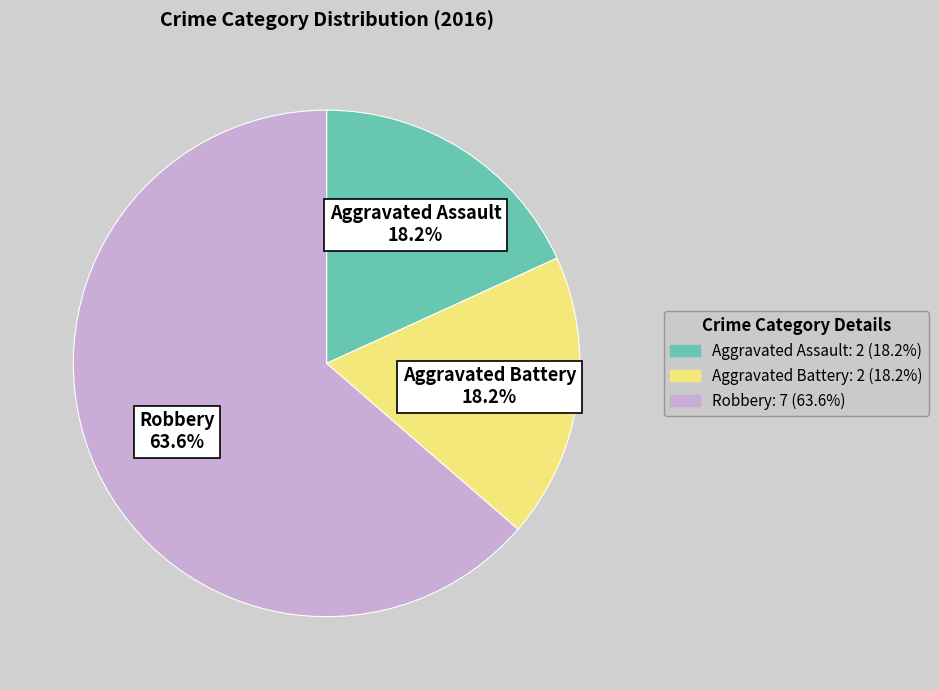

To the nearest percent, what is the difference between the Aggravated Battery and Robbery slice percentages?

45%